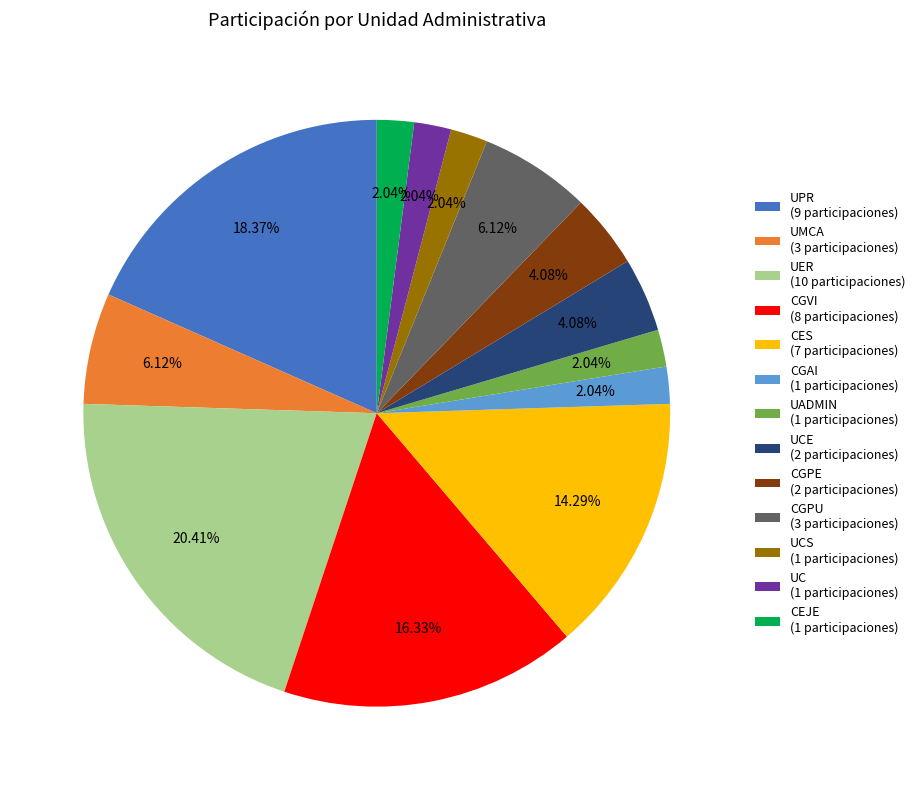

Does UC (1 participaciones) represent more than half of the total?

No